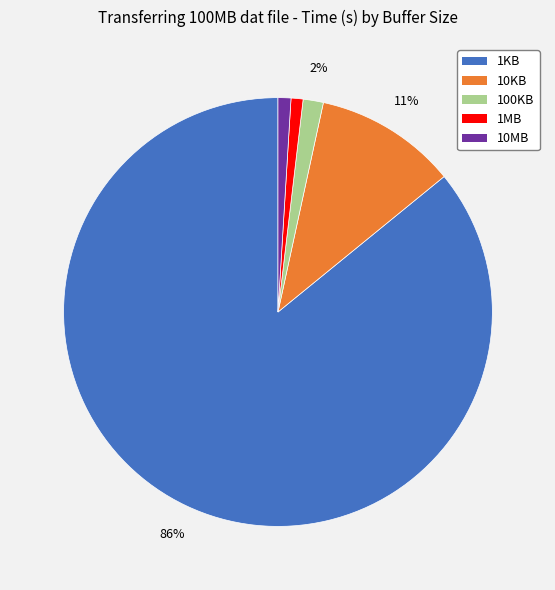

Count the number of slices in the pie.

5